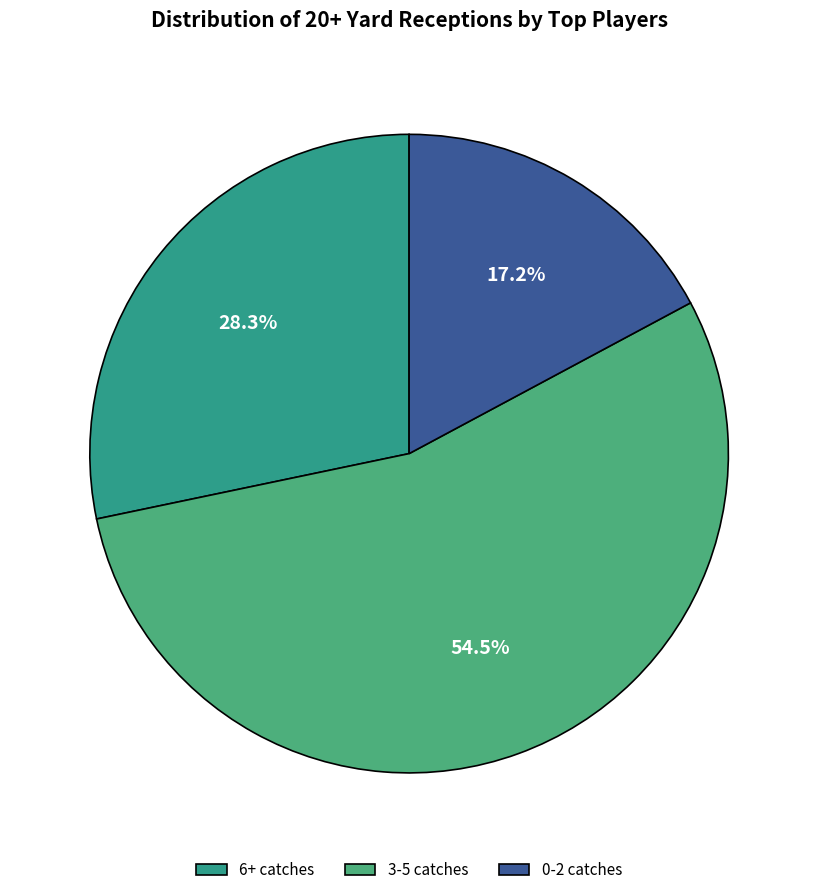

Does any single category account for the majority?

Yes